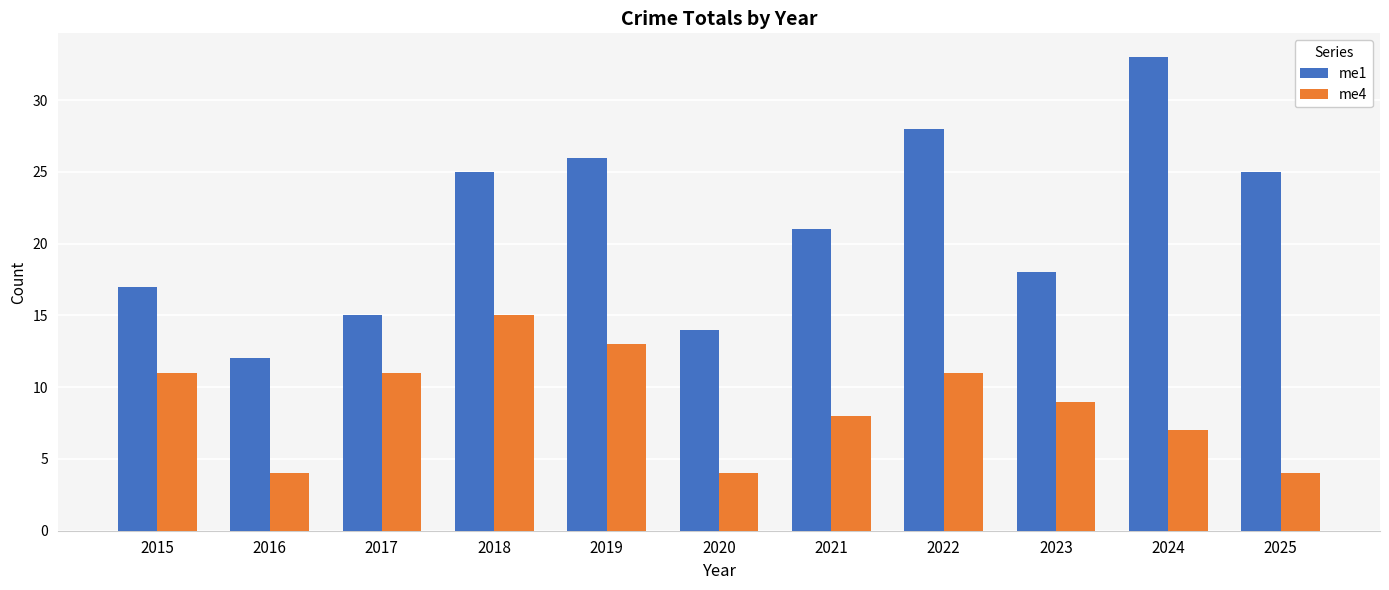

The me1 series shows 28 at 2022. True or false?

True